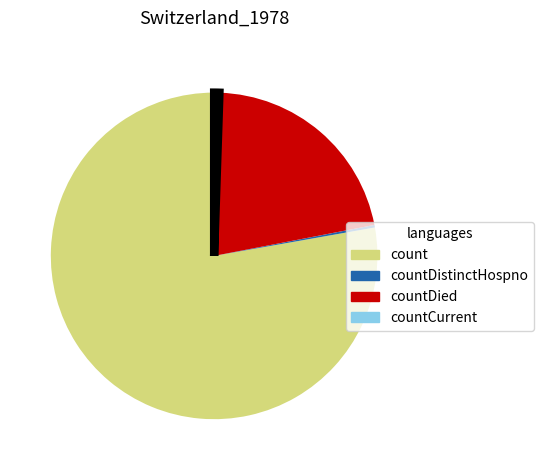

What is the largest slice in the pie chart?

count